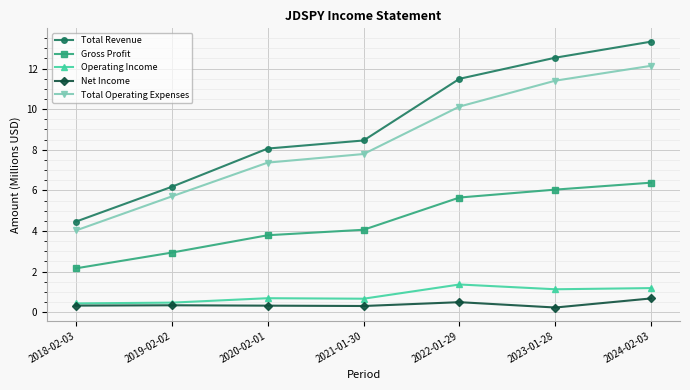

True or false: Gross Profit and Net Income intersect in this chart.

False